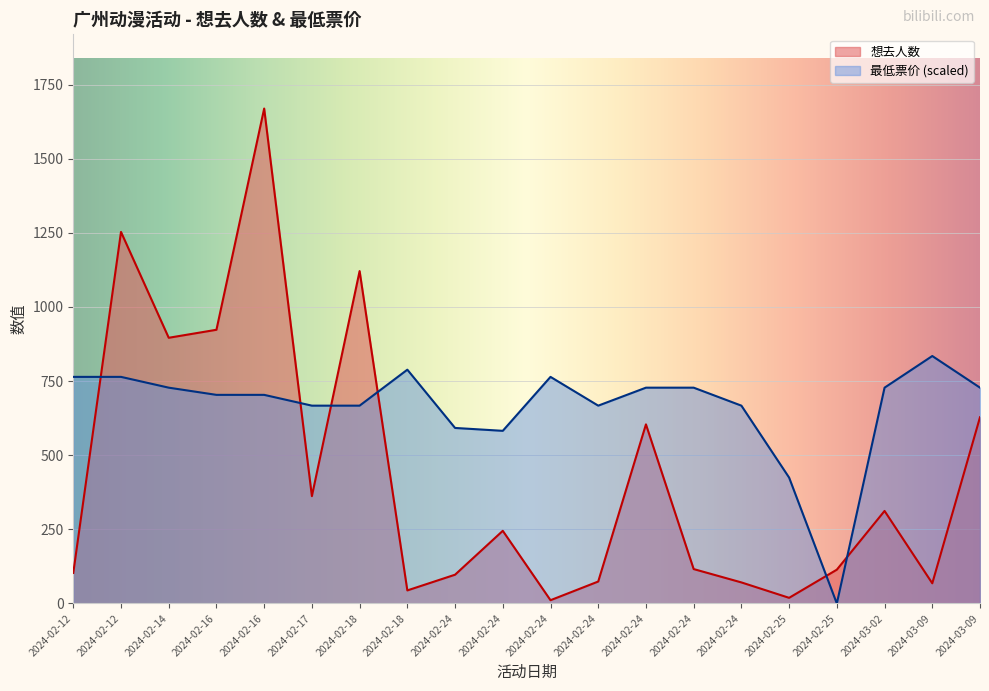

What is the value of the 想去人数 point at the 4th from the left?

923.0